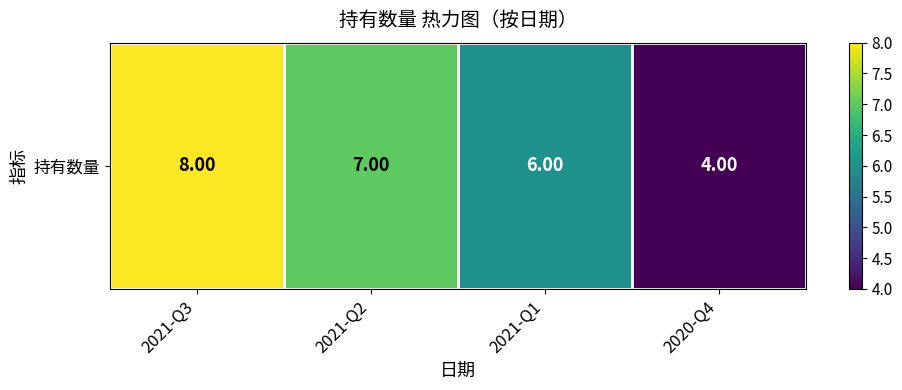

What is the difference between the values at 2020-Q4 and 2021-Q2?

3